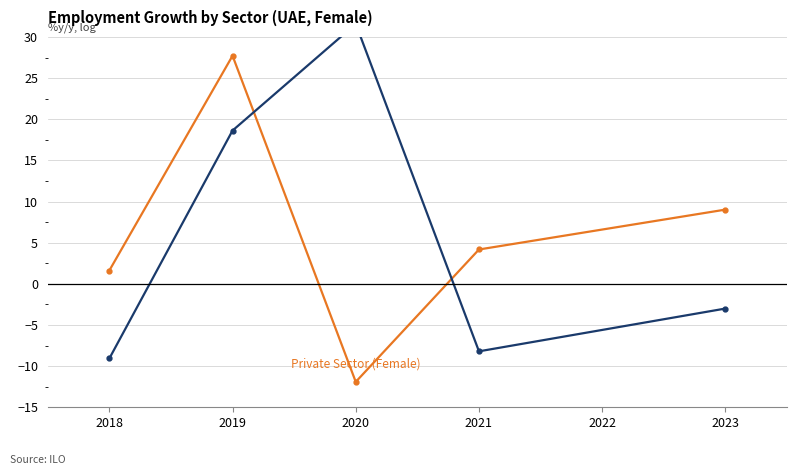

List the series in order of their peak value, lowest first.

Private Sector (Female), Public Sector (Female)